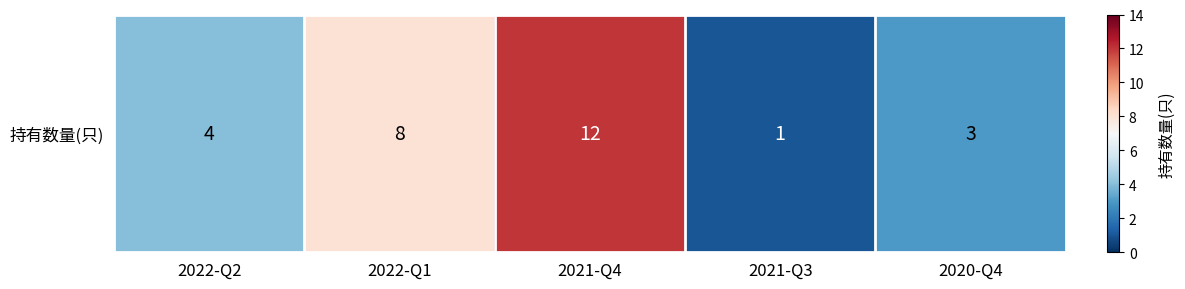

Read the value at 2022-Q2.

4